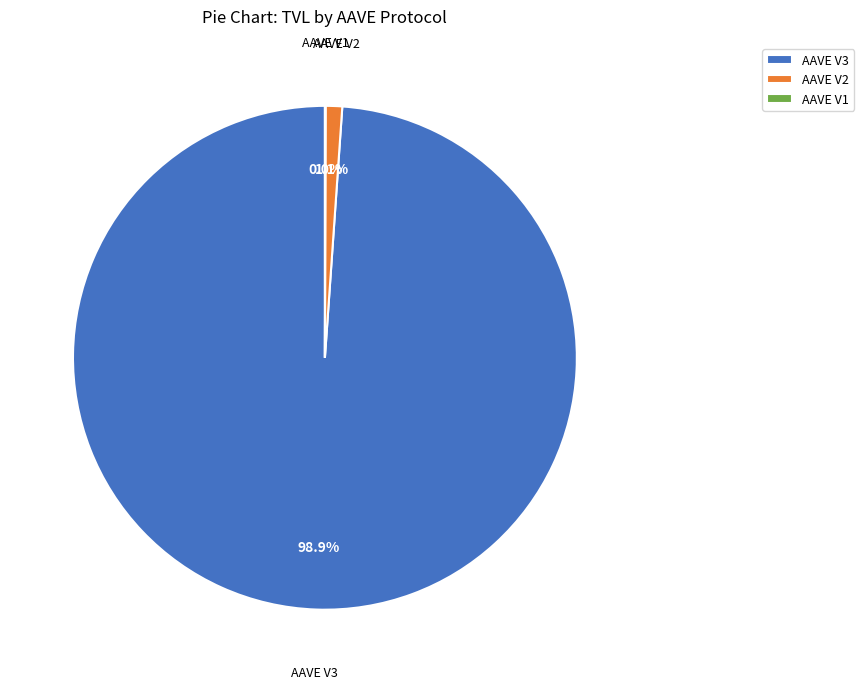

Is it true that AAVE V2 is 1% of the pie?

True